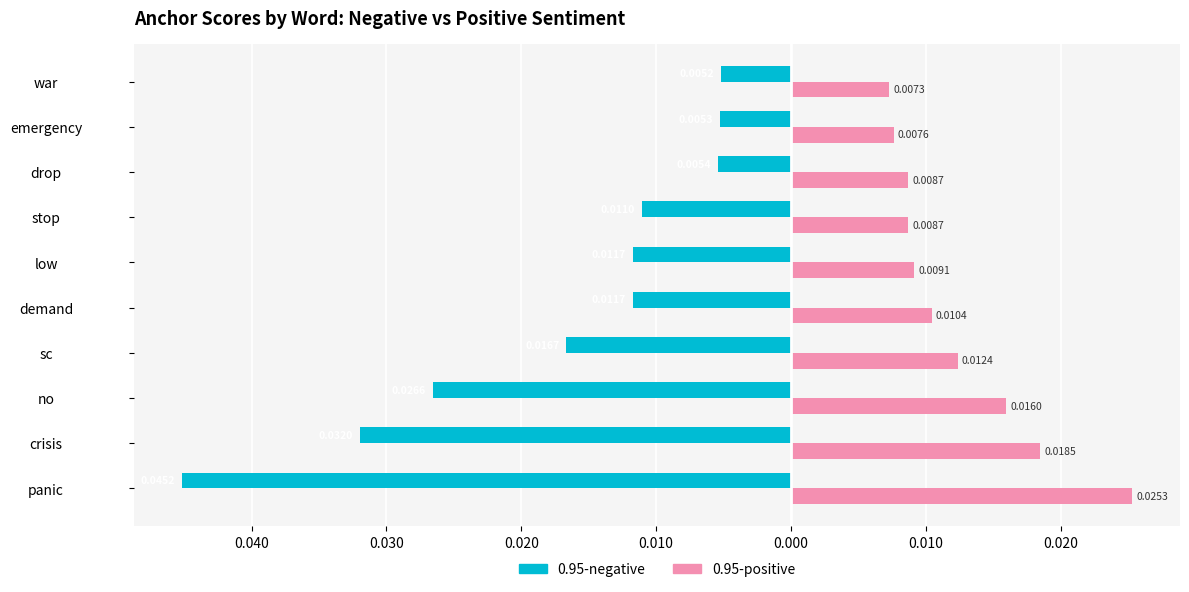

What are all the series names shown in the legend?

0.95-negative, 0.95-positive